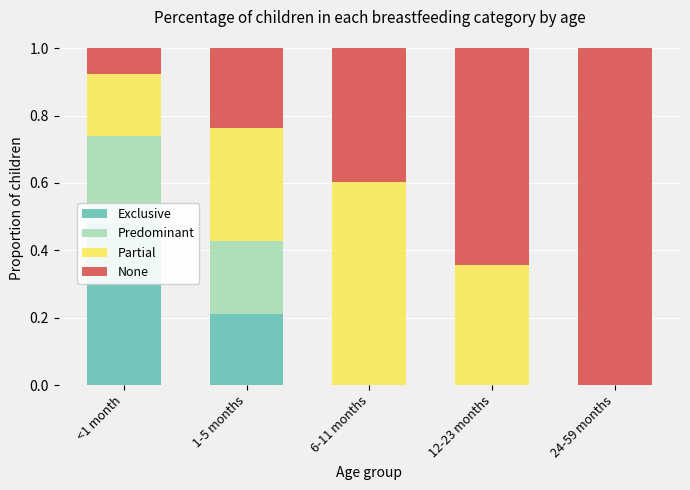

The Predominant series shows 0.3 at <1 month. True or false?

True